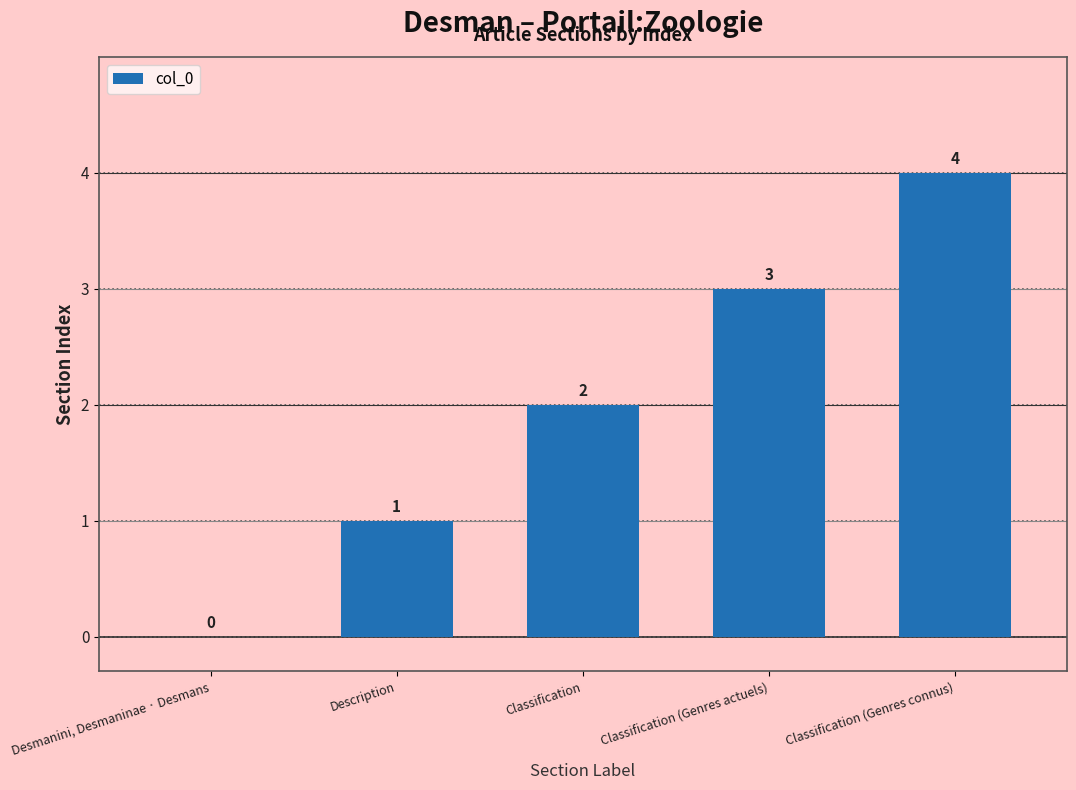

The chart shows a value of 3 at Classification (Genres actuels). True or false?

True